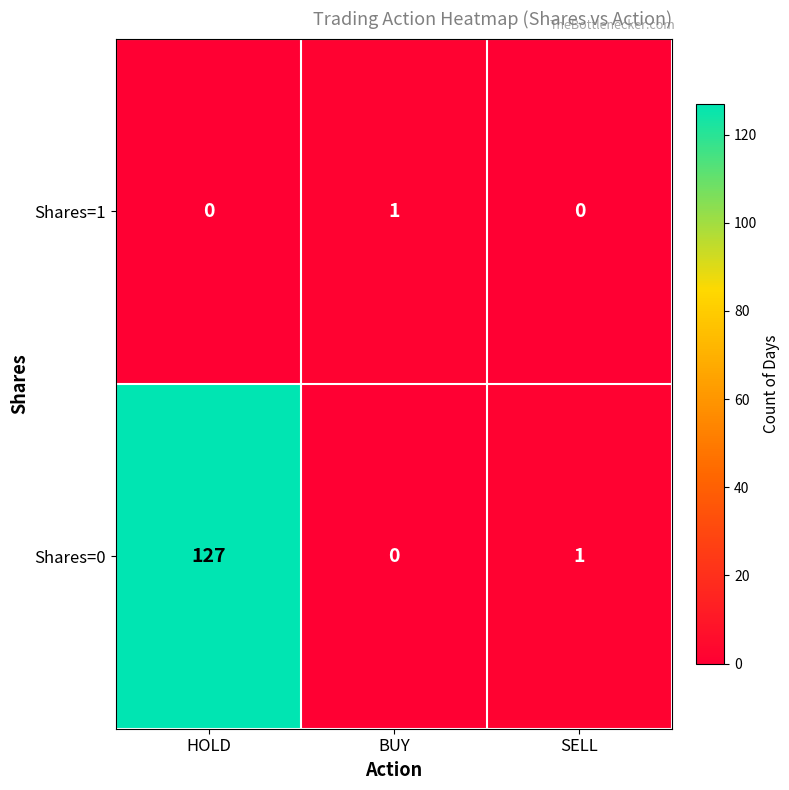

At which category does the chart reach its peak across all series?

HOLD